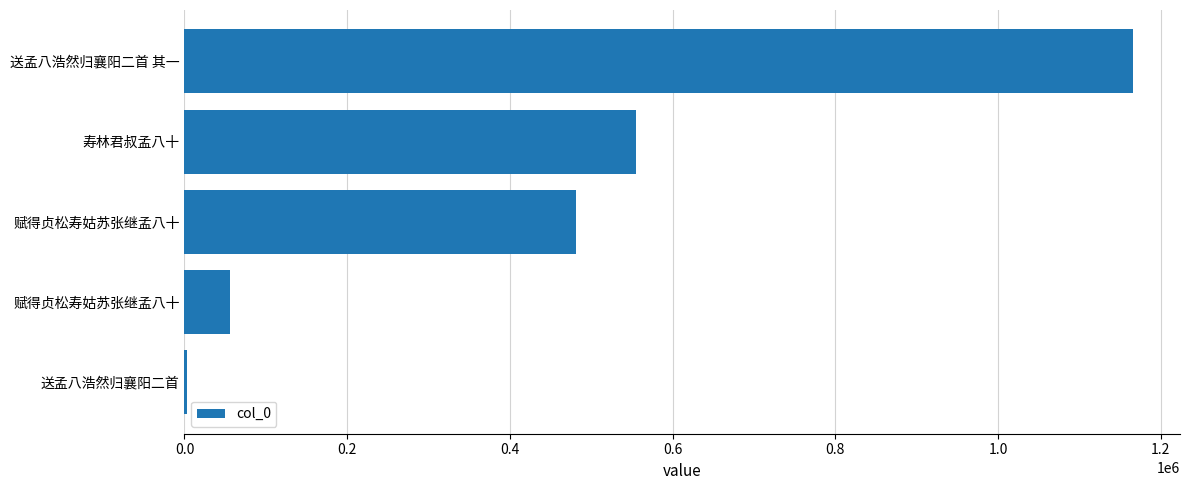

How many distinct data groups are displayed?

1